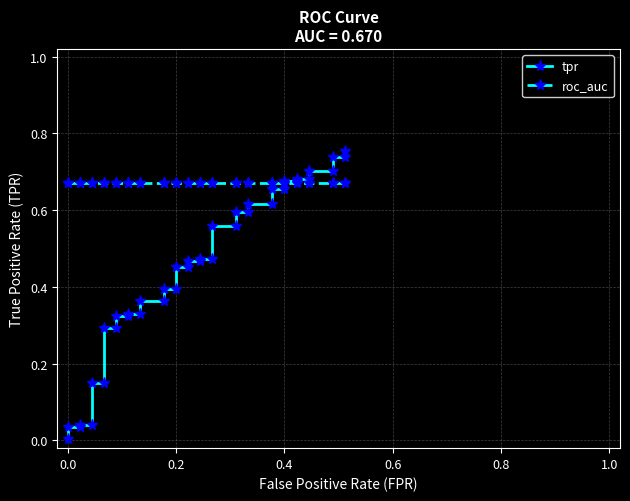

True or false: tpr has a value of 0.4 at 0.4.

False